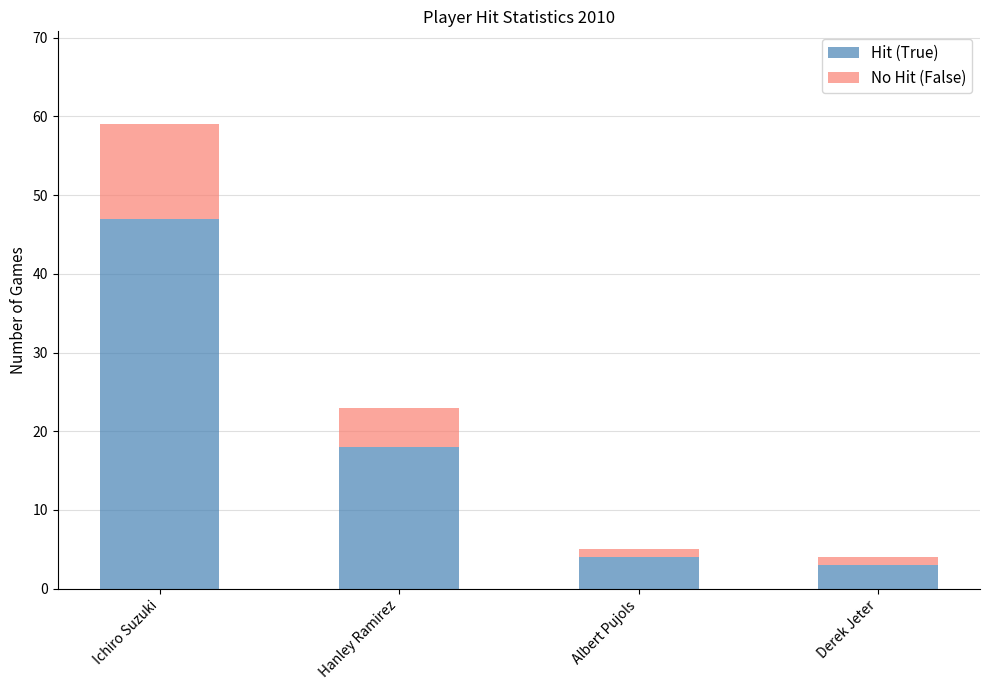

At which label does Hit (True) reach its peak?

Ichiro Suzuki